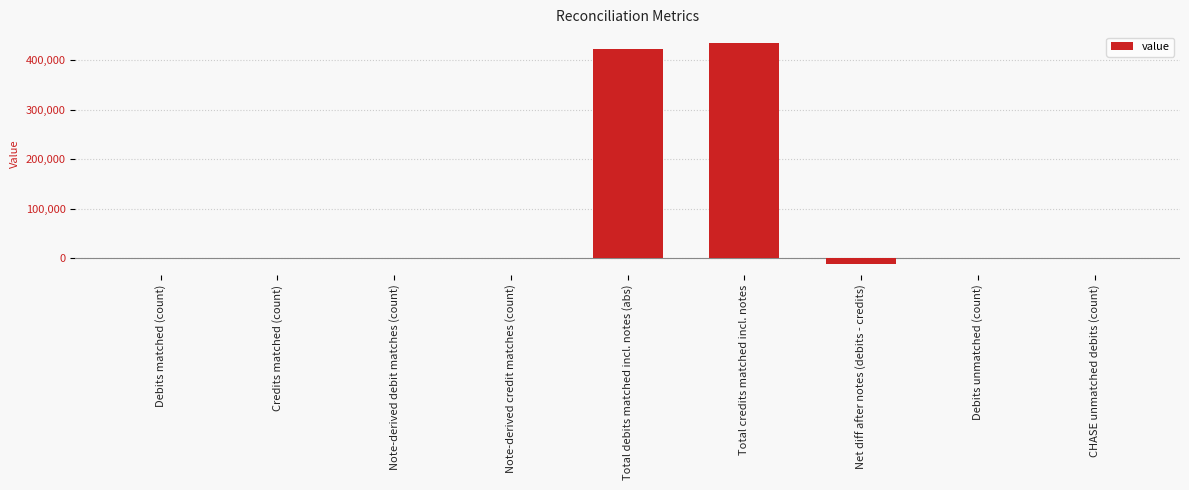

The chart shows a value of 423158.5 at Total debits matched incl. notes (abs). True or false?

True